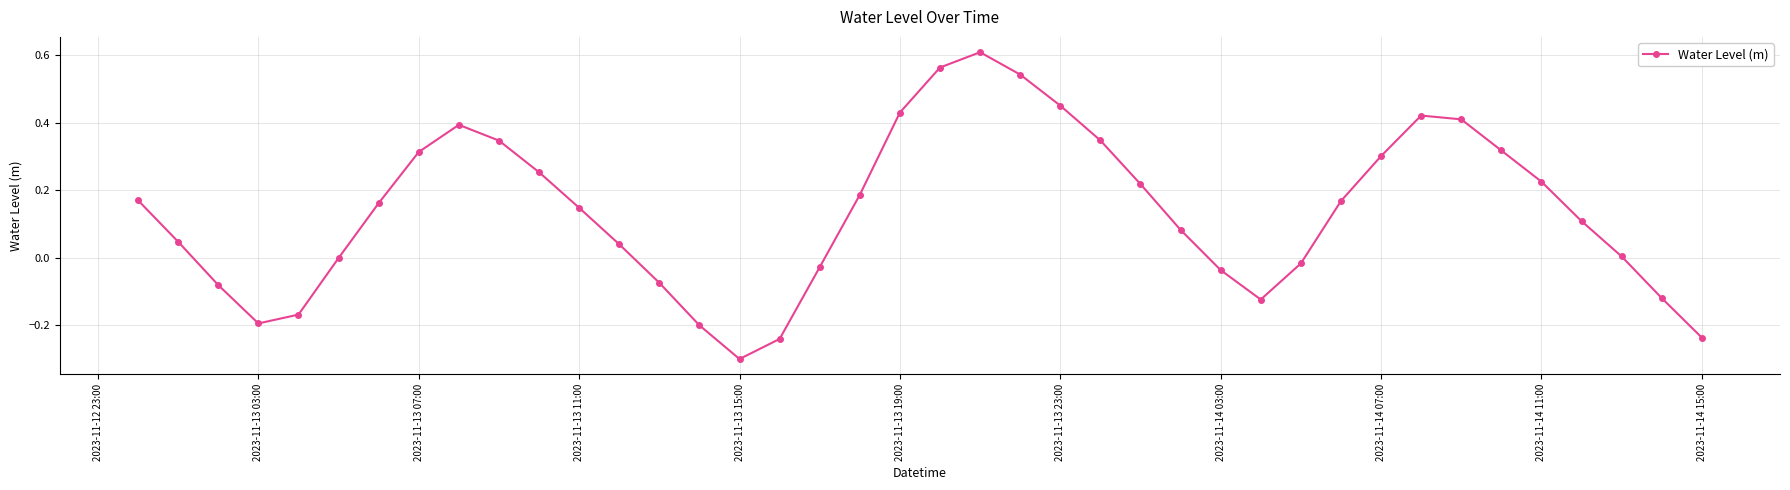

How many categories are shown in the chart?

40